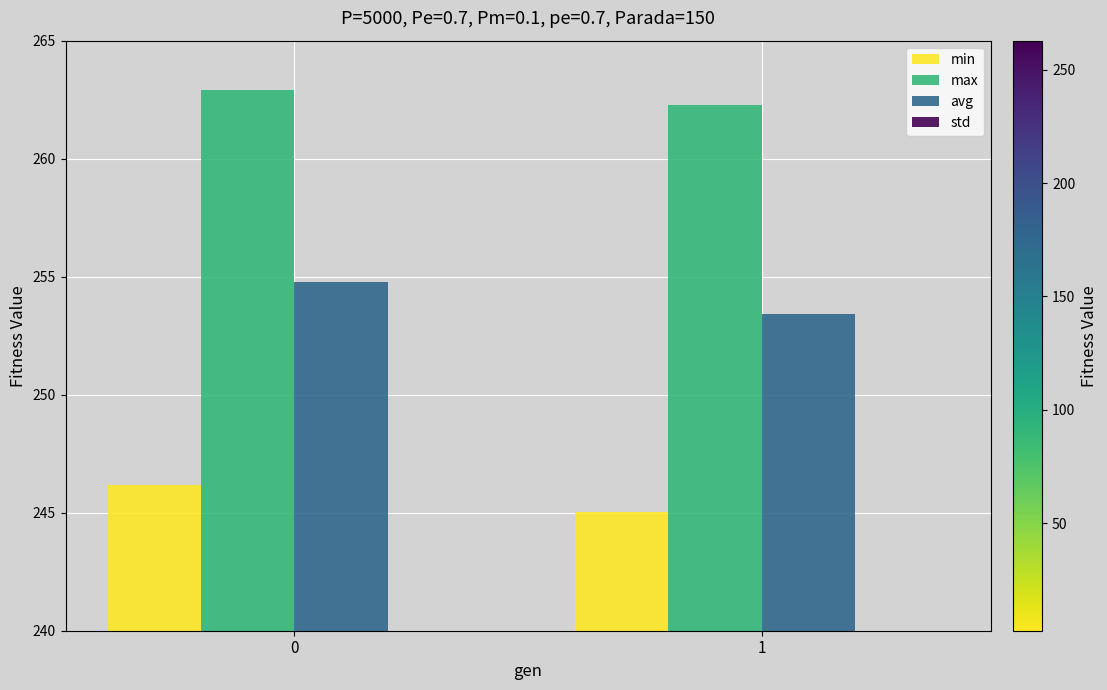

What value does the max series have at 0?

262.9